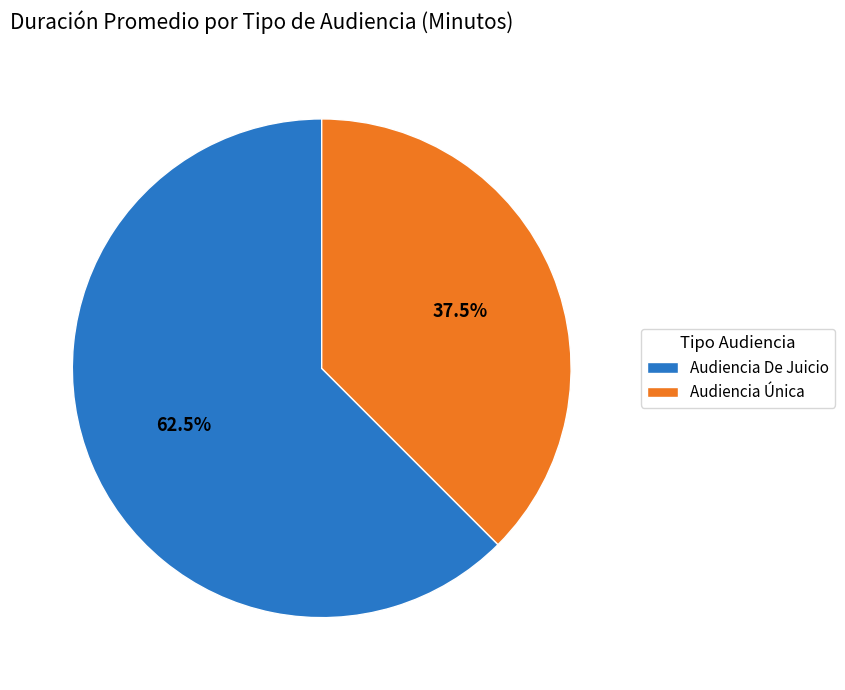

The Audiencia Única slice represents 28% of the pie. True or false?

False